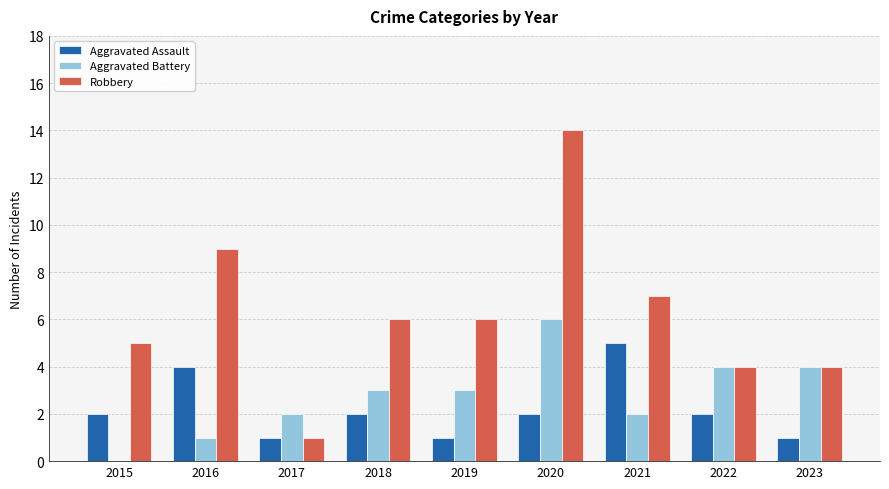

How many distinct data groups are displayed?

3